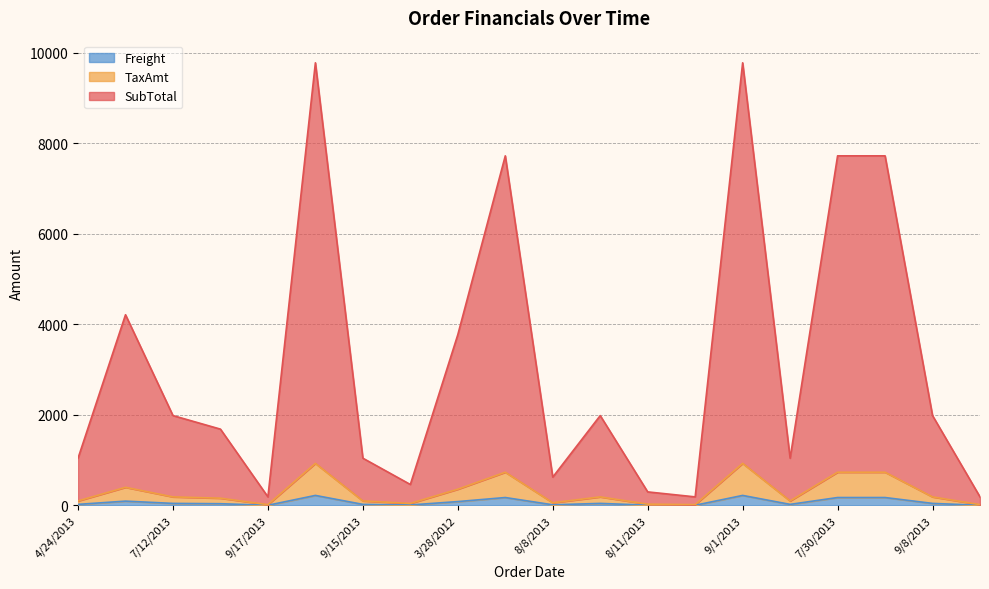

What is the label of the 17th point from the right?

8/18/2013